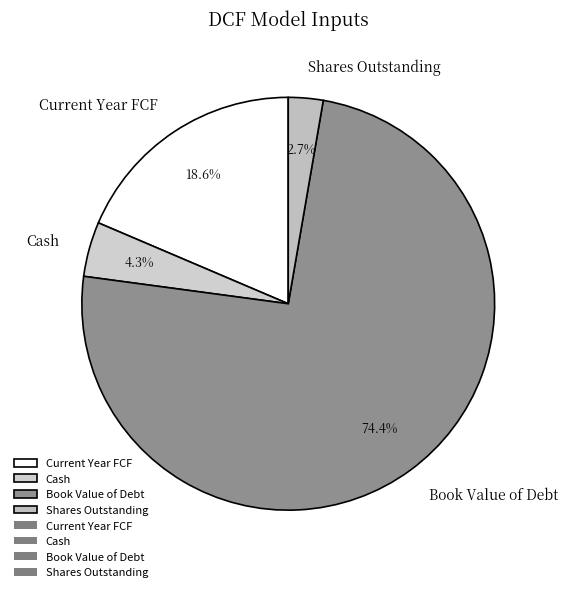

What is the largest slice in the pie chart?

Book Value of Debt